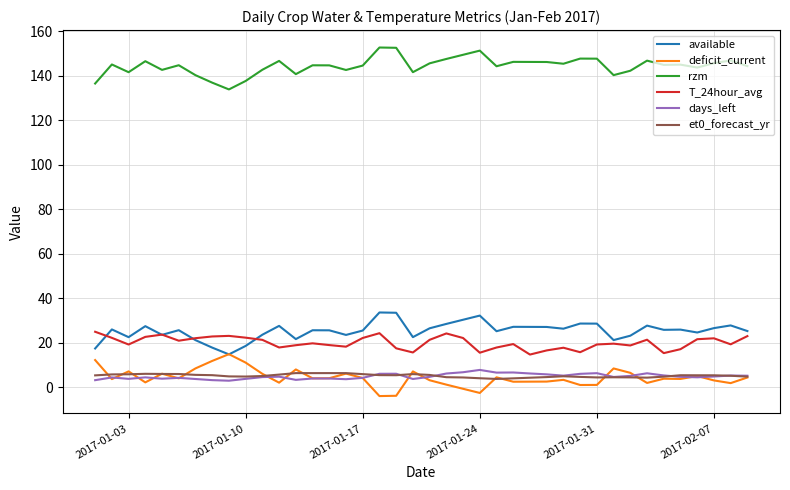

What is the minimum value shown in the chart?

-3.9